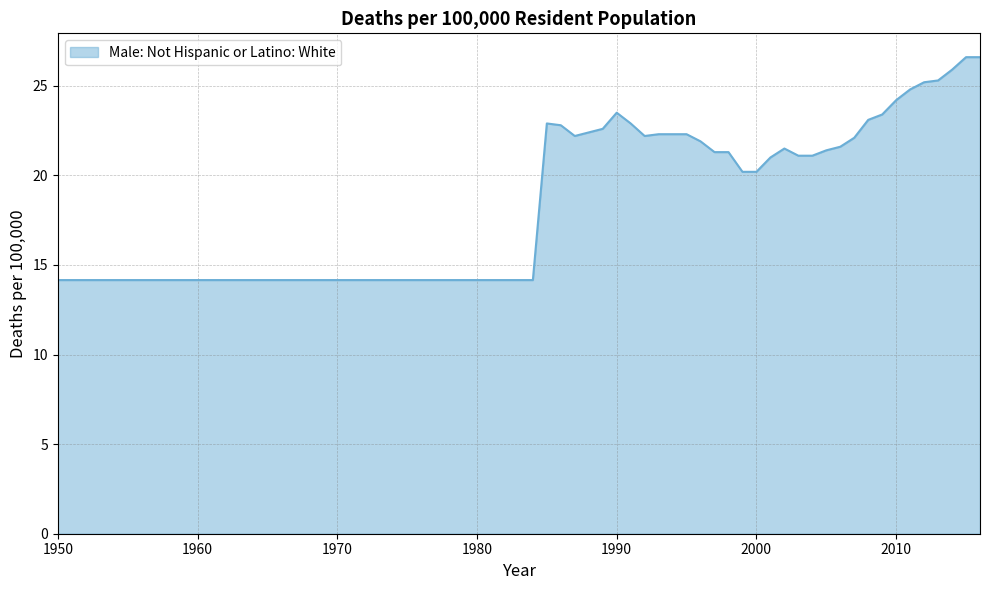

What is the difference between the maximum and minimum values?

12.4